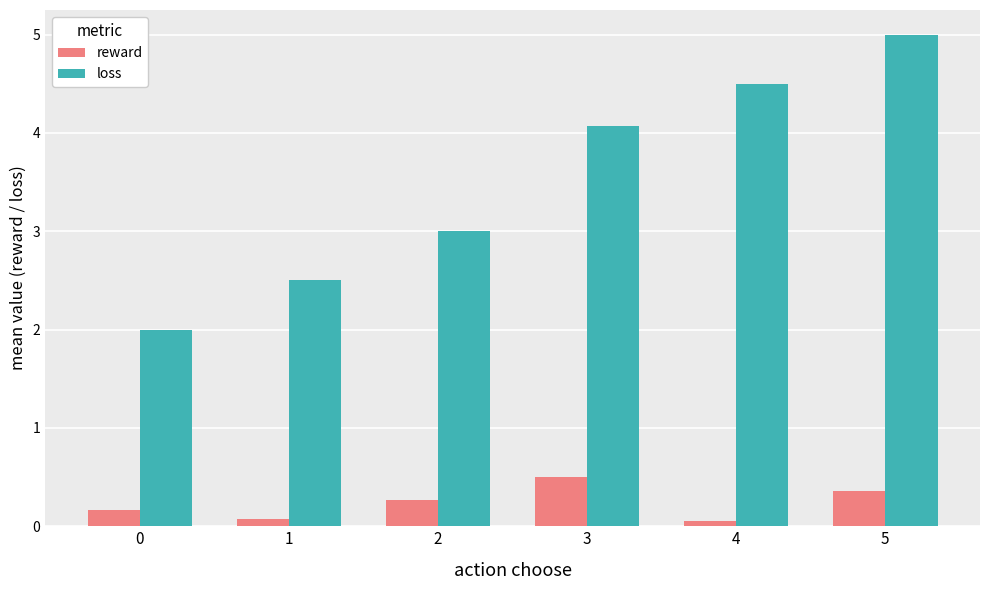

What is the minimum value for reward?

0.1